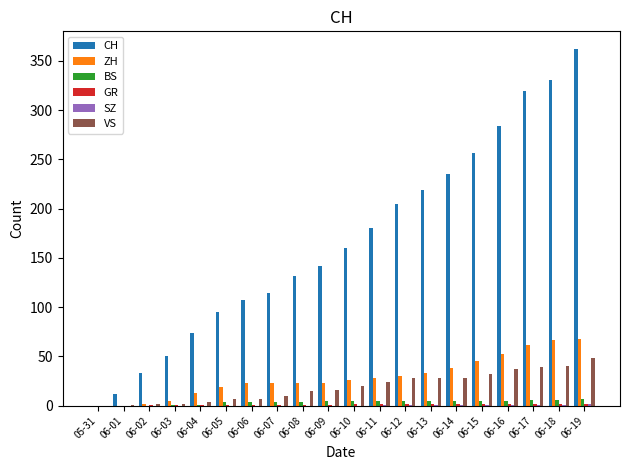

What is the maximum value for BS?

7